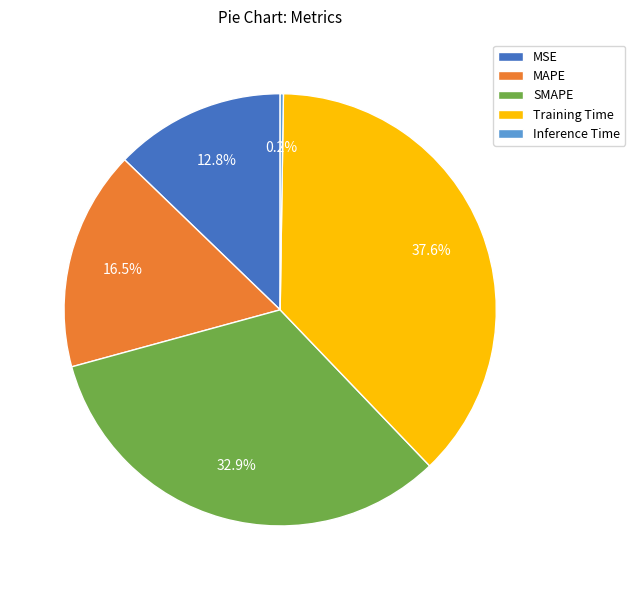

Does MSE account for over 50% of the chart?

No